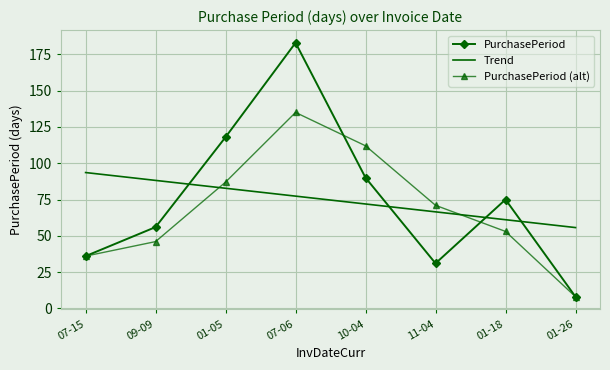

True or false: PurchasePeriod has a value of 118 at 01-05.

True